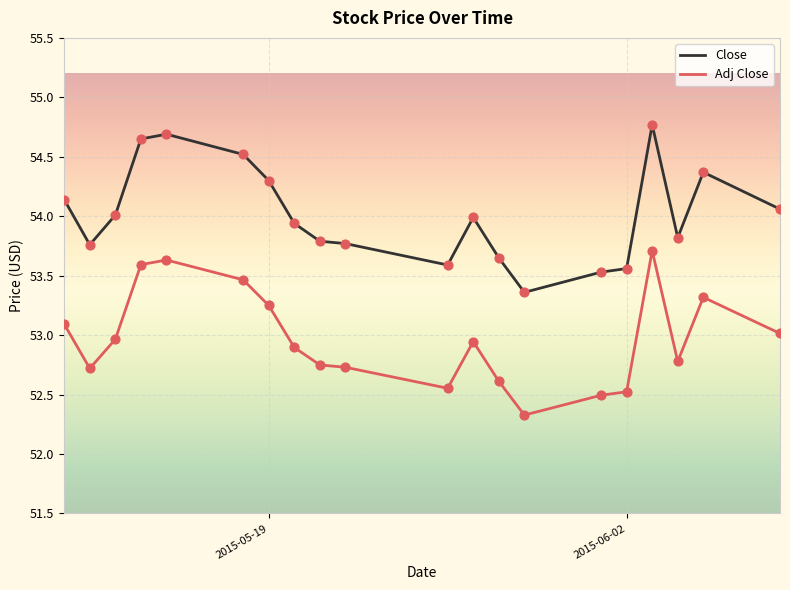

Which series has the largest range (max minus min)?

Close